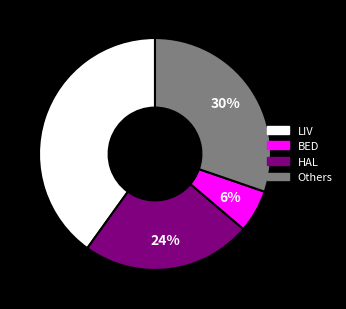

To the nearest percent, what portion does LIV represent?

40%